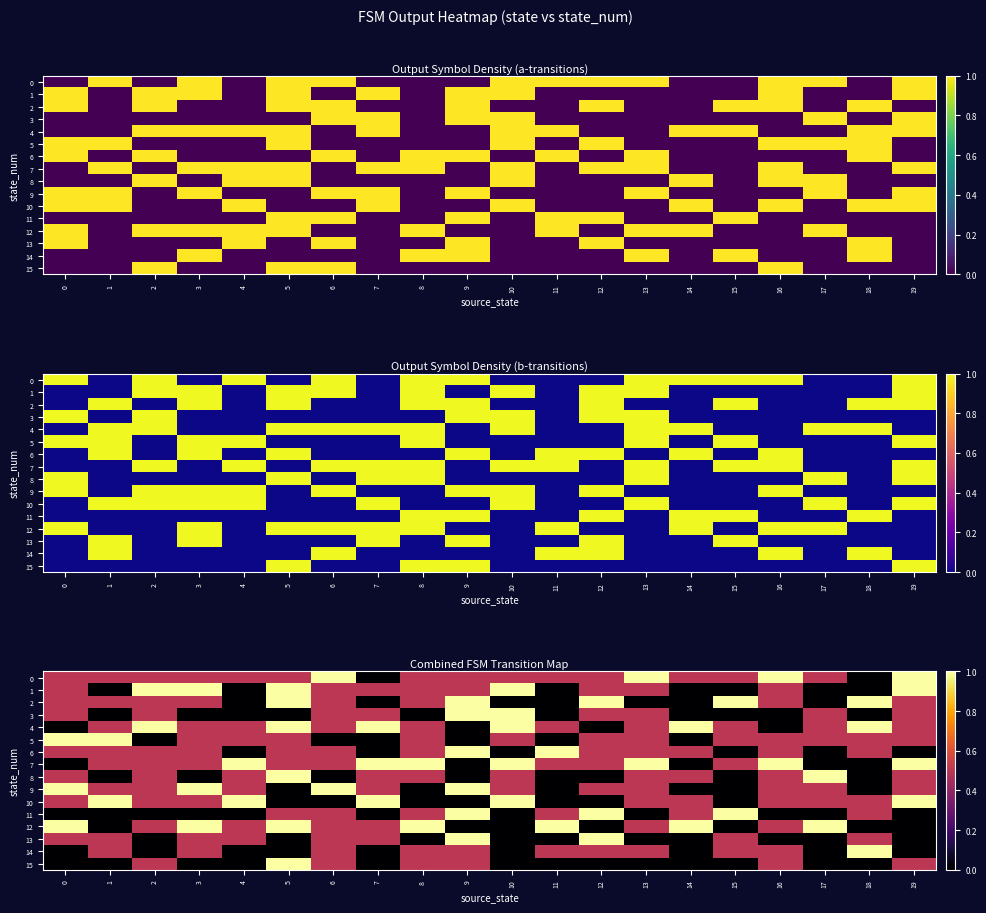

List the labels in order of 8 value, smallest first.

1, 3, 6, 9, 11, 12, 15, 18, 0, 2, 4, 7, 8, 10, 13, 14, 16, 19, 5, 17